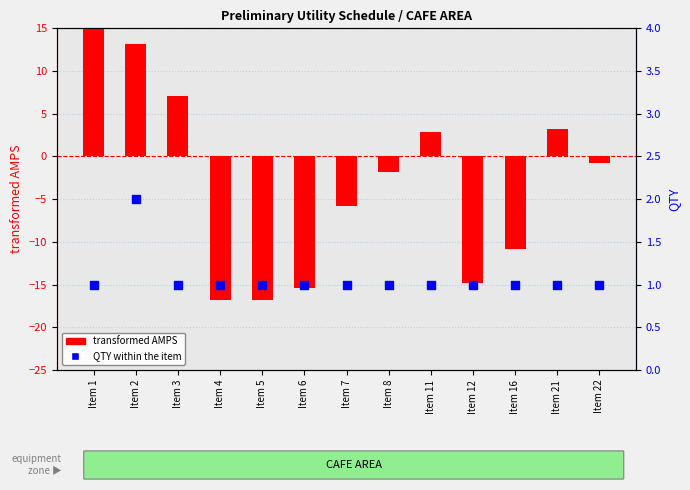

Which series contains the lowest Y value?

transformed AMPS